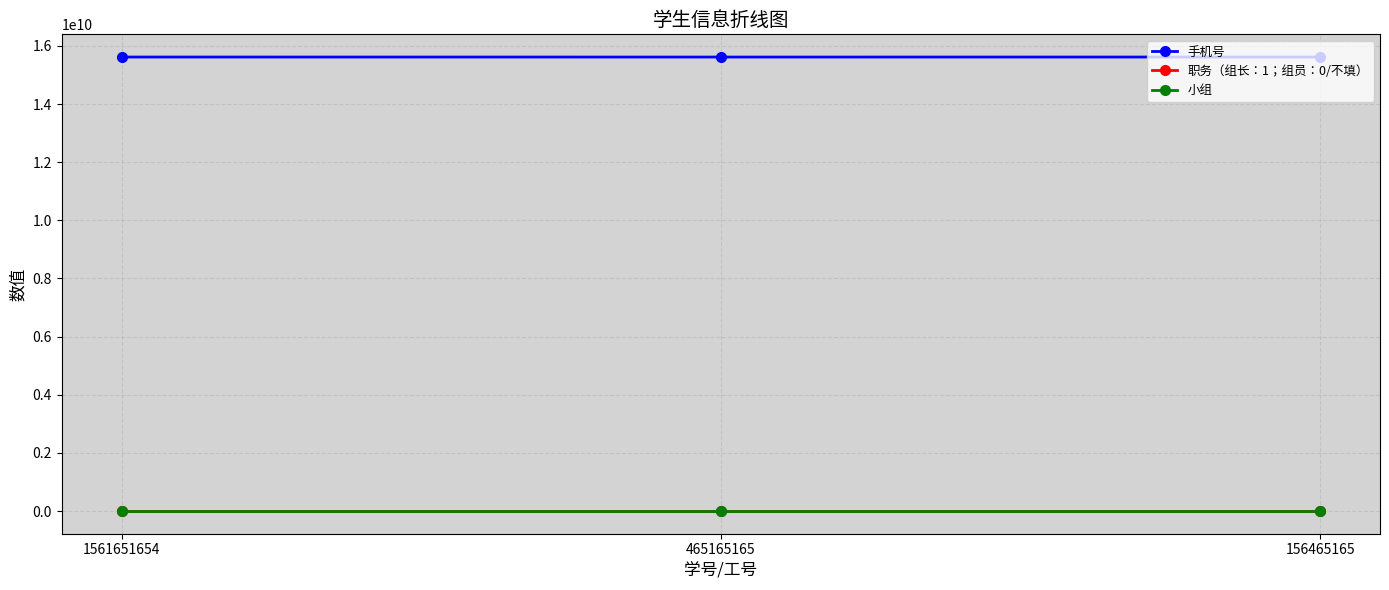

What is the highest value of the 手机号 series?

15615623156